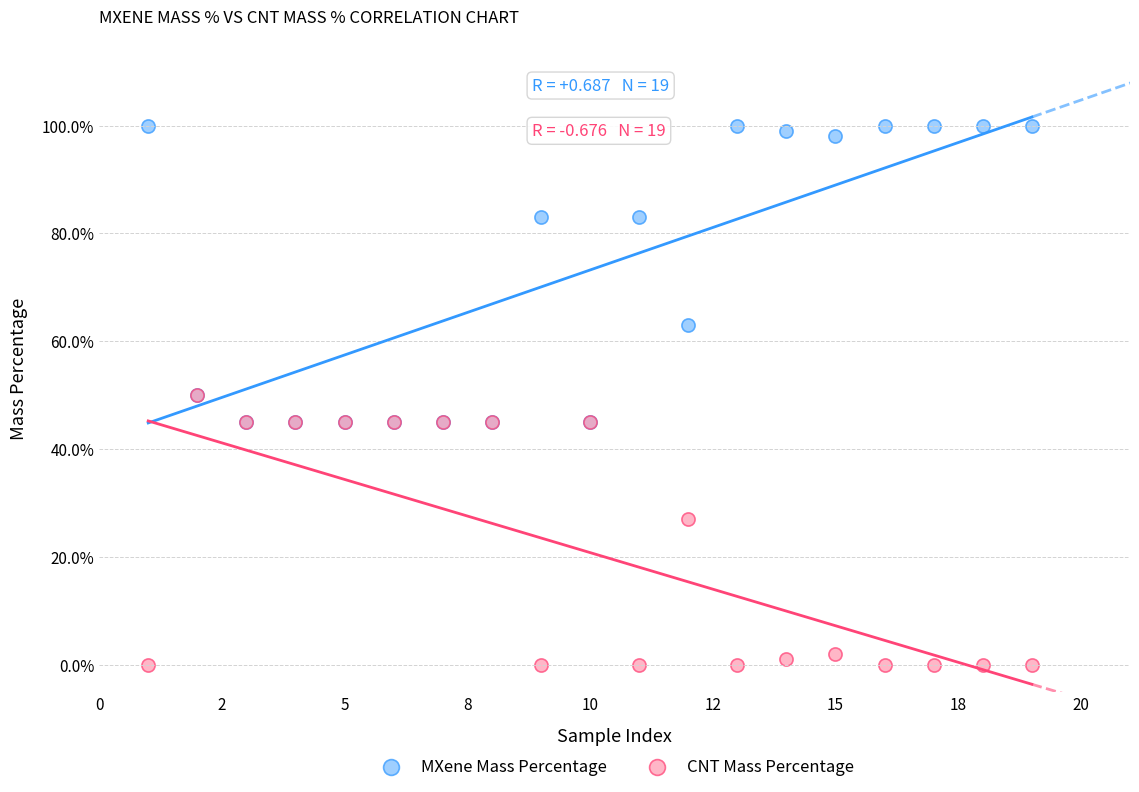

Which series contains the lowest Y value?

CNT Mass Percentage